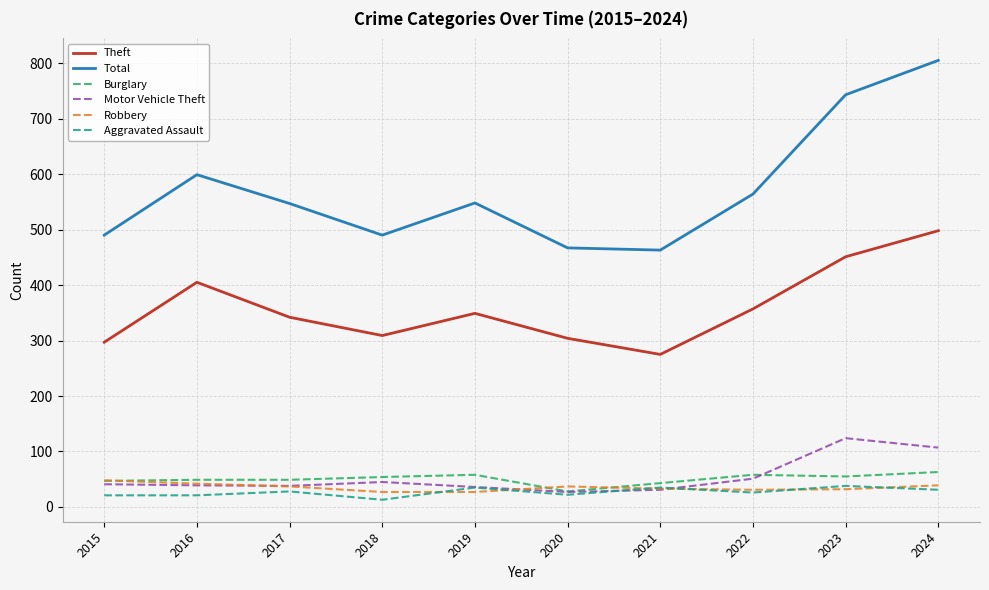

How many distinct data groups are displayed?

6